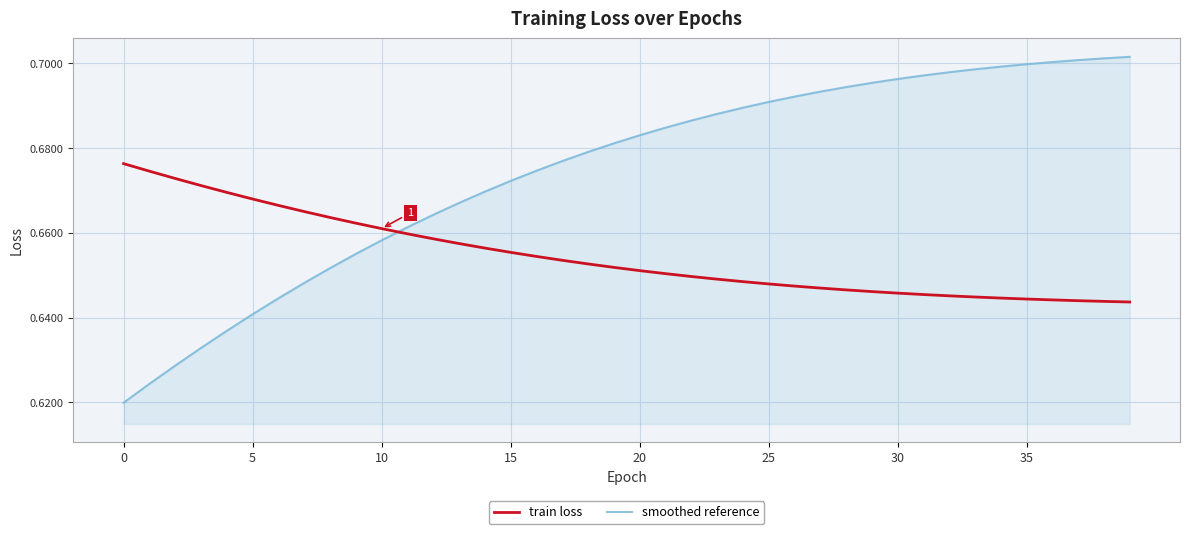

Which series has the largest total across all categories?

smoothed reference